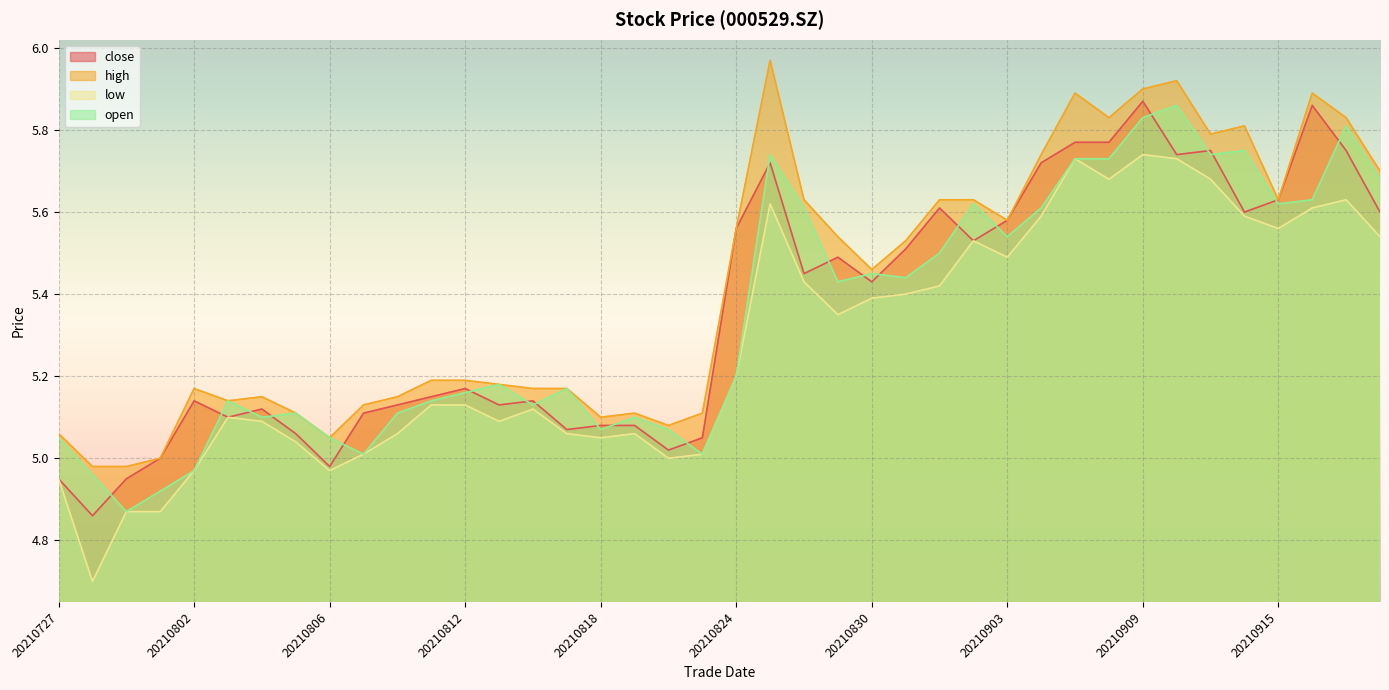

True or false: close has a value of 5.6 at 20210914.

True